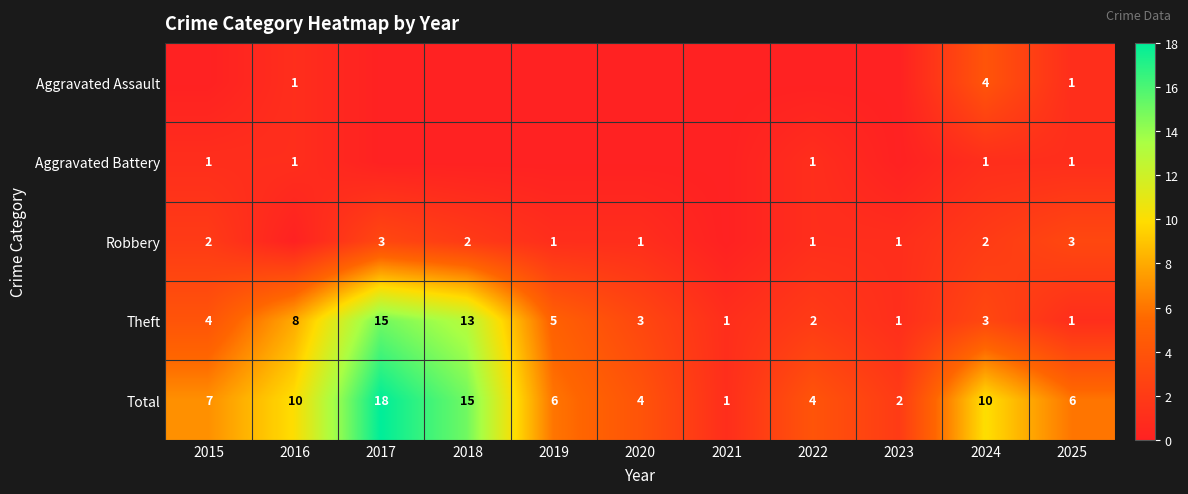

What is the sum of all Total values?

83